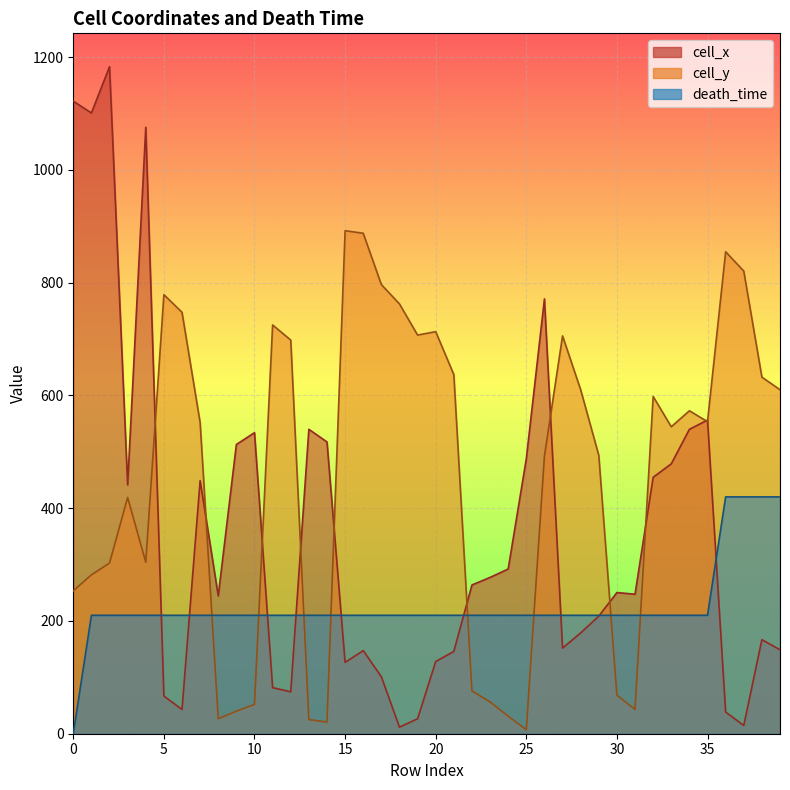

Where is death_time nearest to the value 210?

1